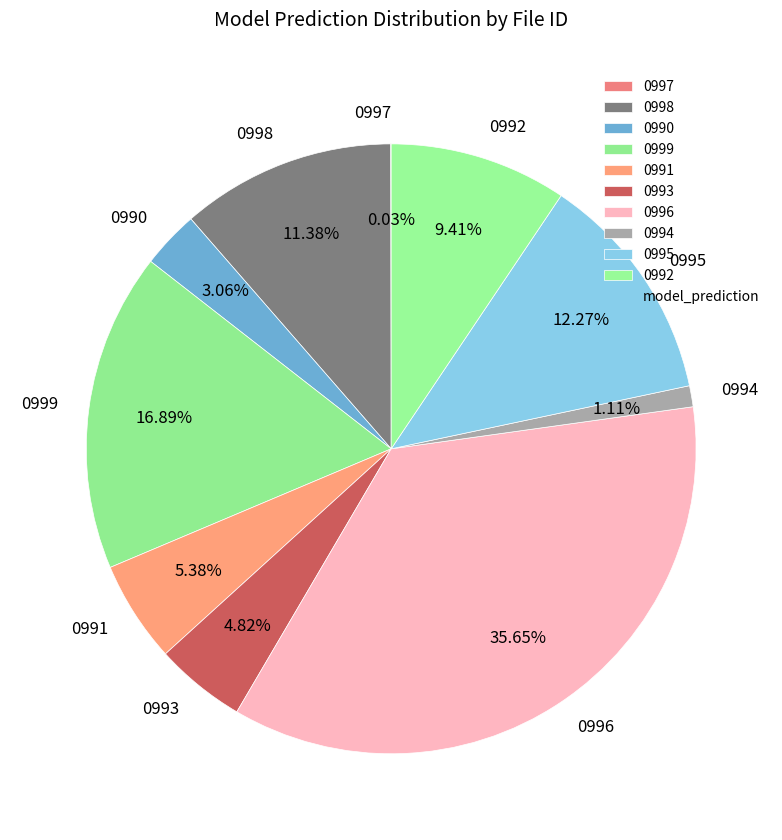

Do 0996 and 0995 together represent more than half of the pie?

No